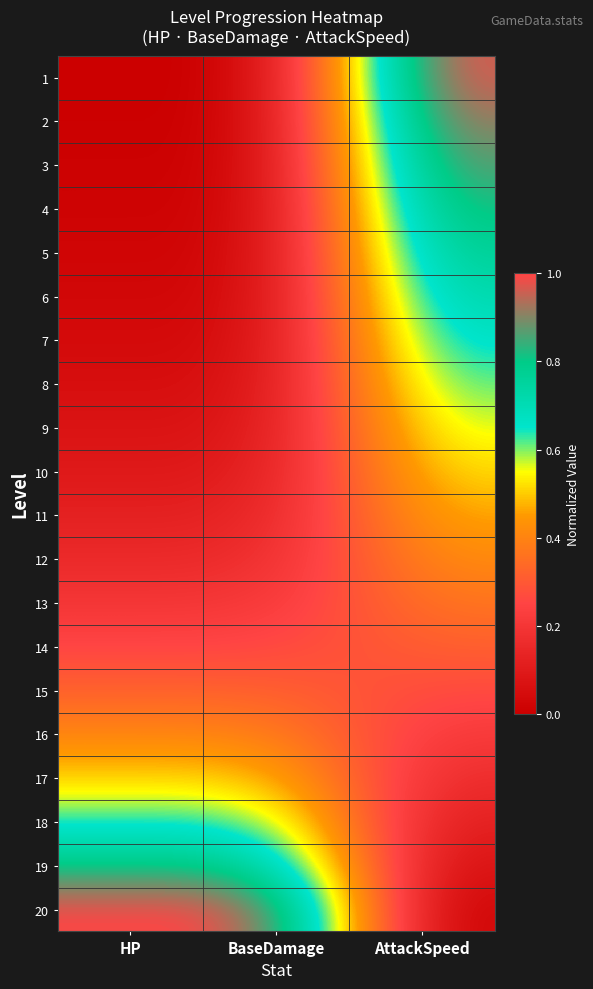

At HP, list the series in order from smallest to largest.

1, 2, 3, 4, 5, 6, 7, 8, 9, 10, 11, 12, 13, 14, 15, 16, 17, 18, 19, 20